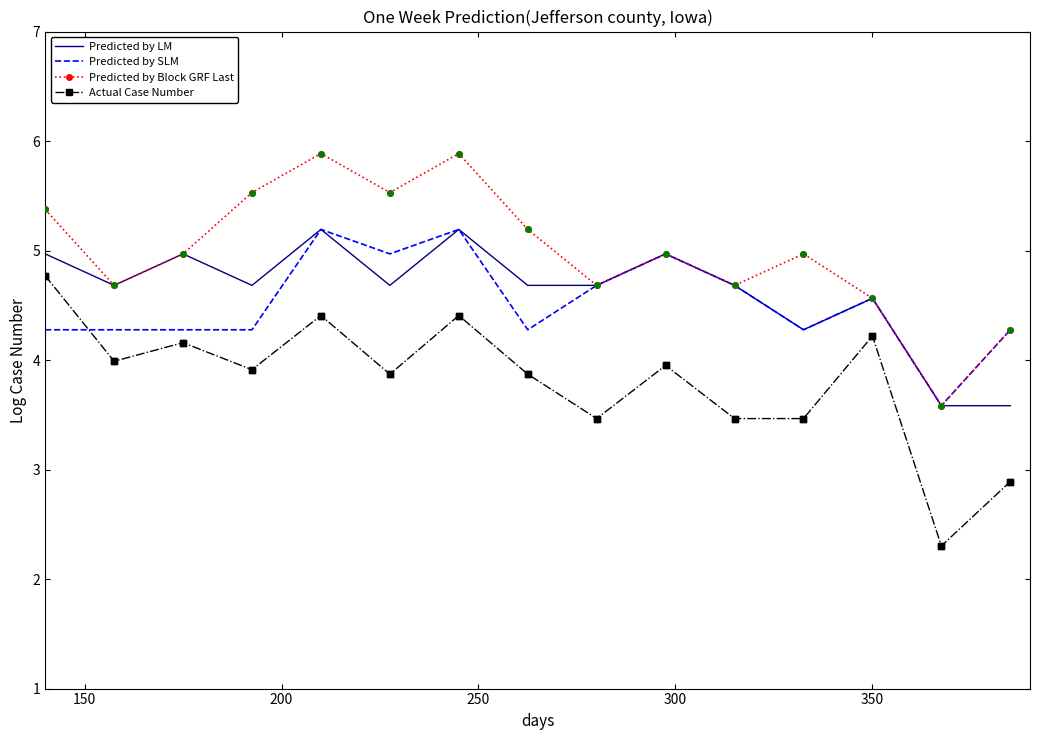

What is the minimum value shown in the chart?

2.3